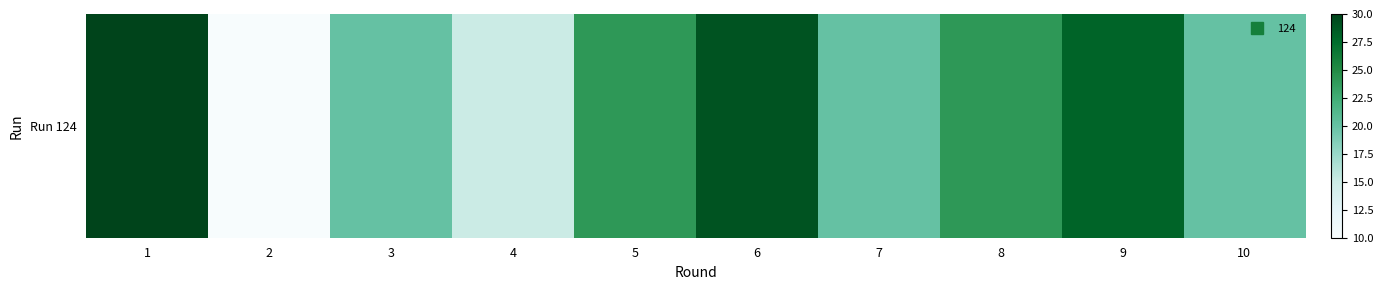

How many data points are above 24?

3